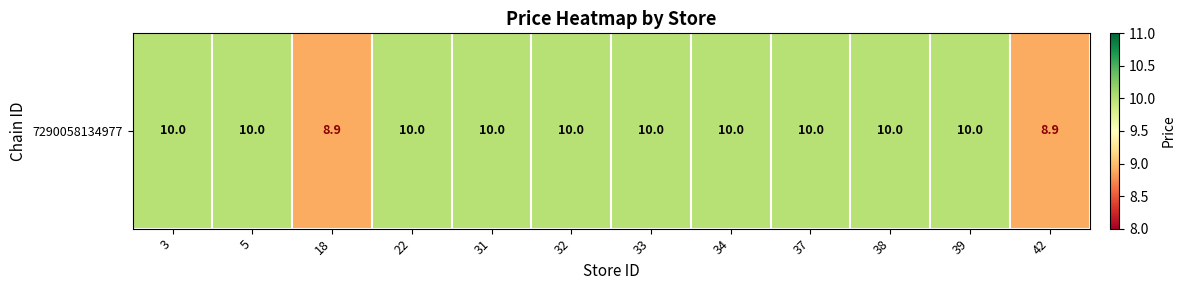

How many categories are shown in the chart?

12